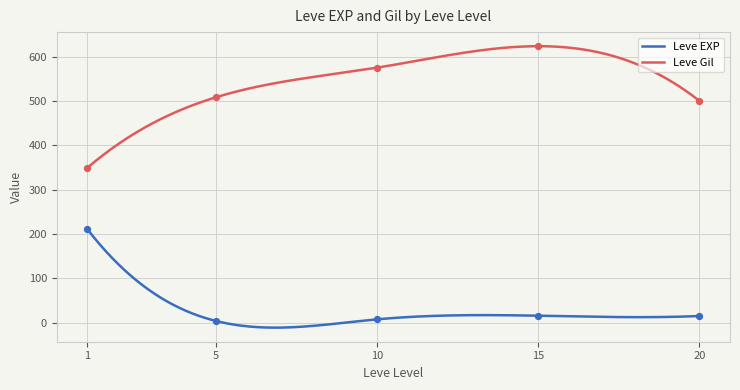

Which series has the largest total across all categories?

Leve Gil